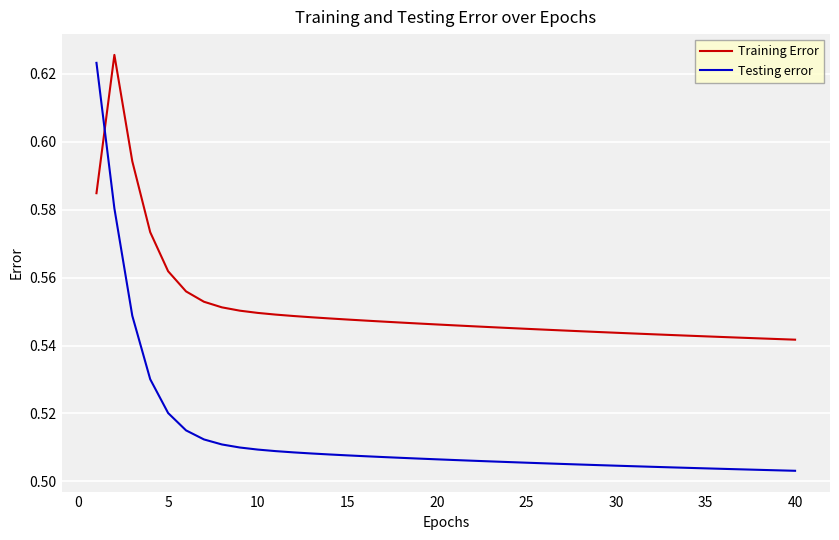

How many intersections are there between Training Error and Testing error?

1